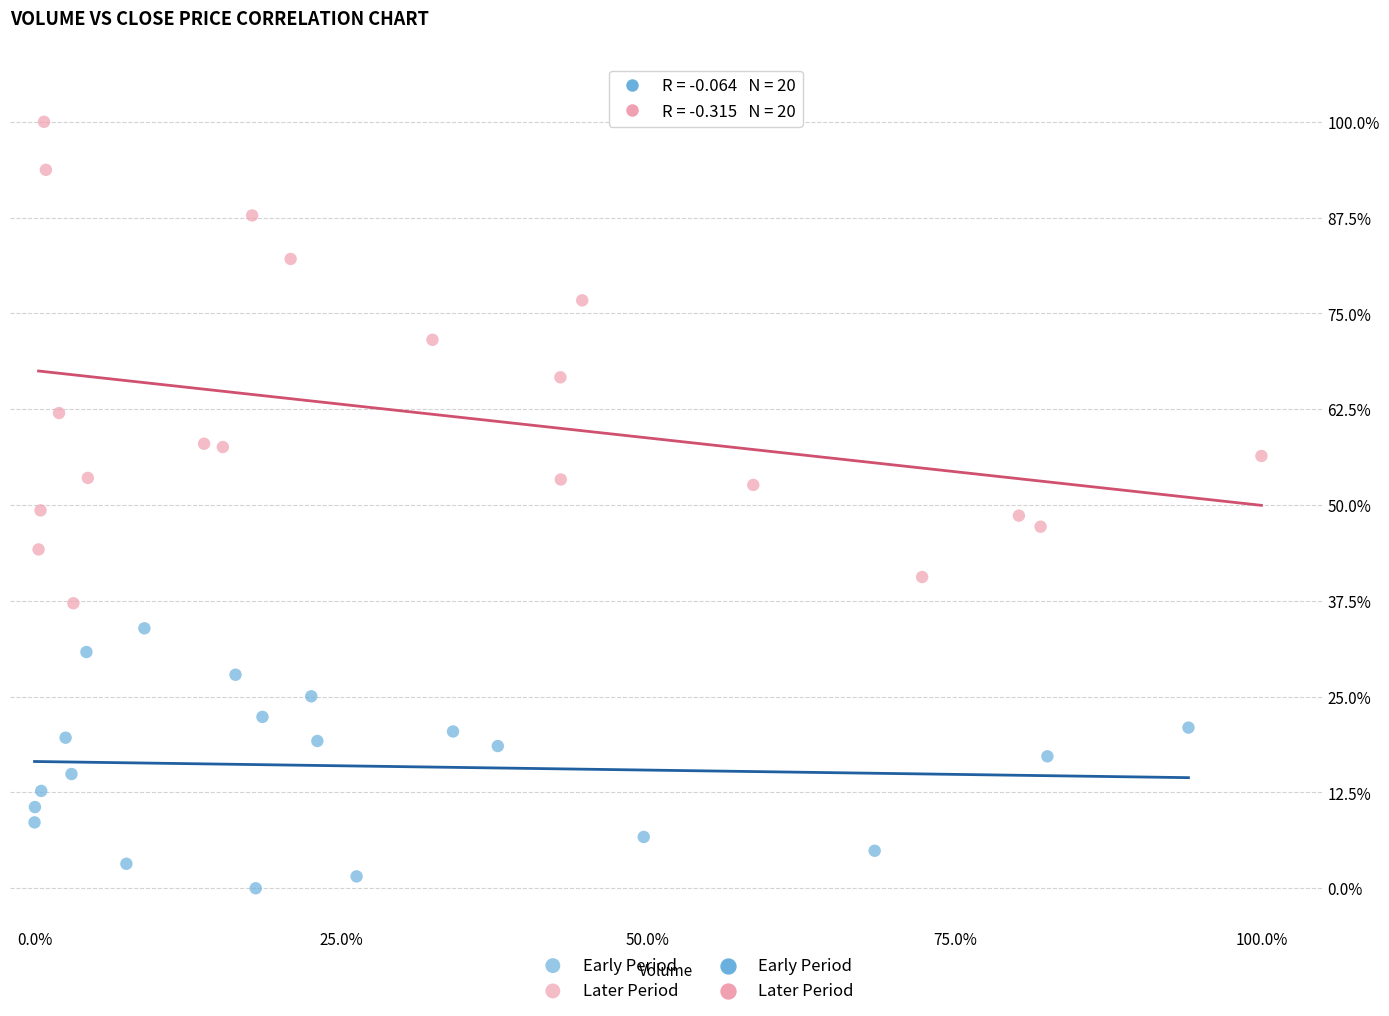

Which series has the widest spread of Y values?

Later Period